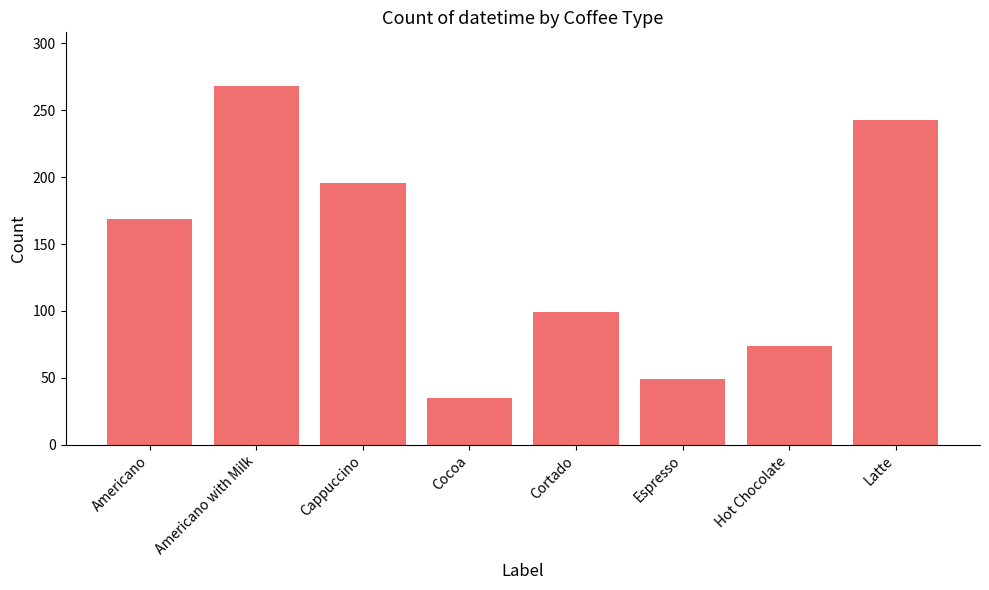

Where is the data nearest to the value 151?

Americano